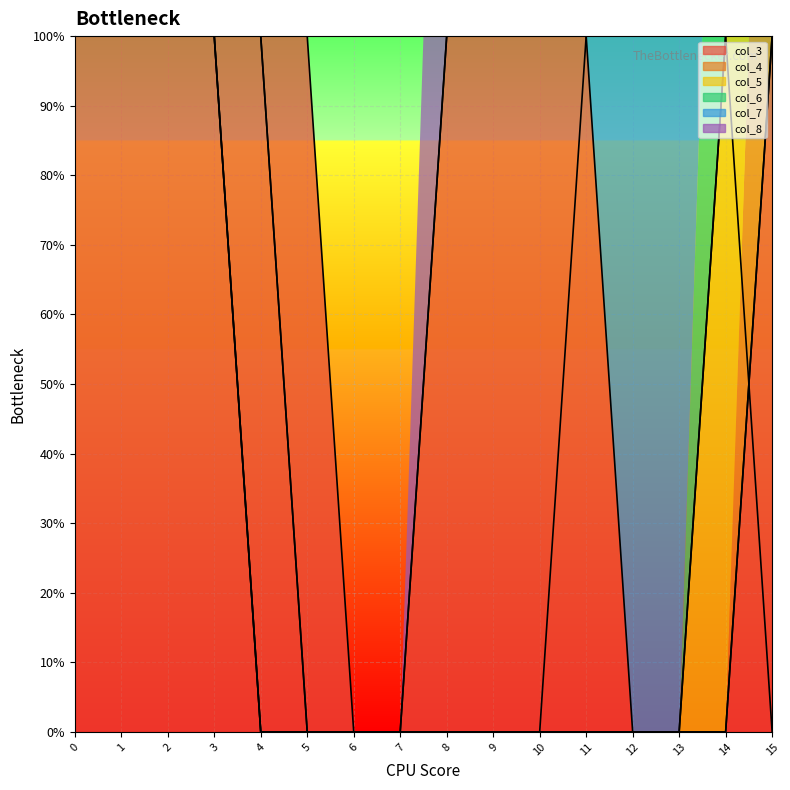

Reading right to left, list all the values displayed in this chart.

col_3: 1	0	0	0	1	1	1	1	0	0	1	1	1	1	1	1
col_4: 1	0	0	0	0	0	0	0	0	0	0	0	1	1	1	1
col_5: 0	1	0	0	0	0	0	0	0	0	0	0	1	1	1	1
col_6: 1	1	0	0	0	0	0	0	0	0	0	0	1	1	1	1
col_7: 1	1	1	1	1	0	0	0	0	0	0	1	1	1	1	1
col_8: 1	1	1	1	1	1	1	1	0	0	0	1	1	1	1	1